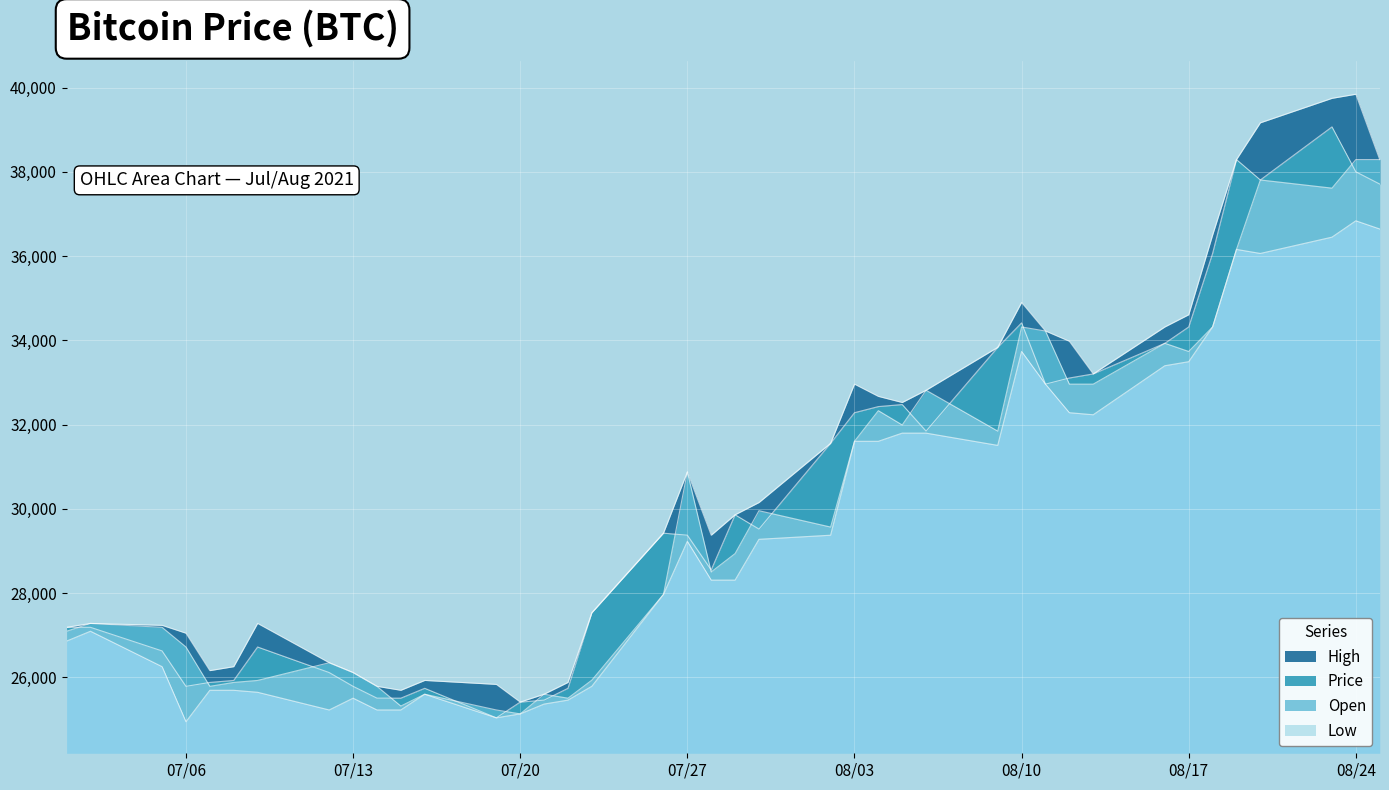

The Open series shows 13333.0 at 07/20. True or false?

False